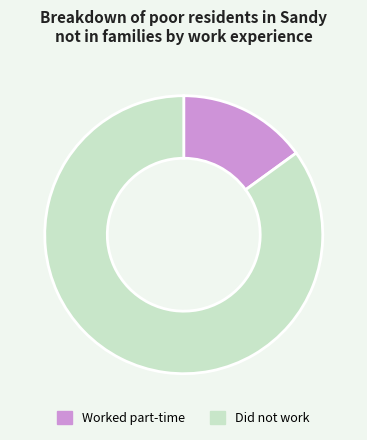

Between Worked part-time and Did not work, which is larger?

Did not work